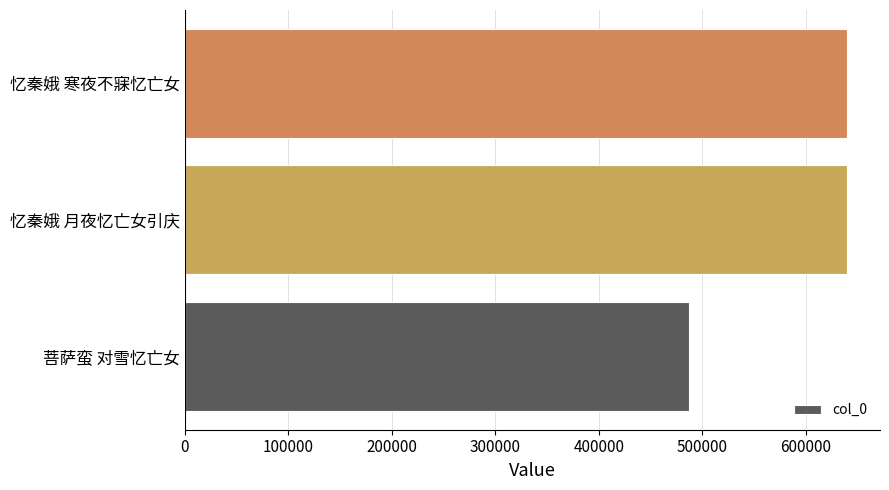

The chart shows a value of 1023361 at 忆秦娥 月夜忆亡女引庆. True or false?

False